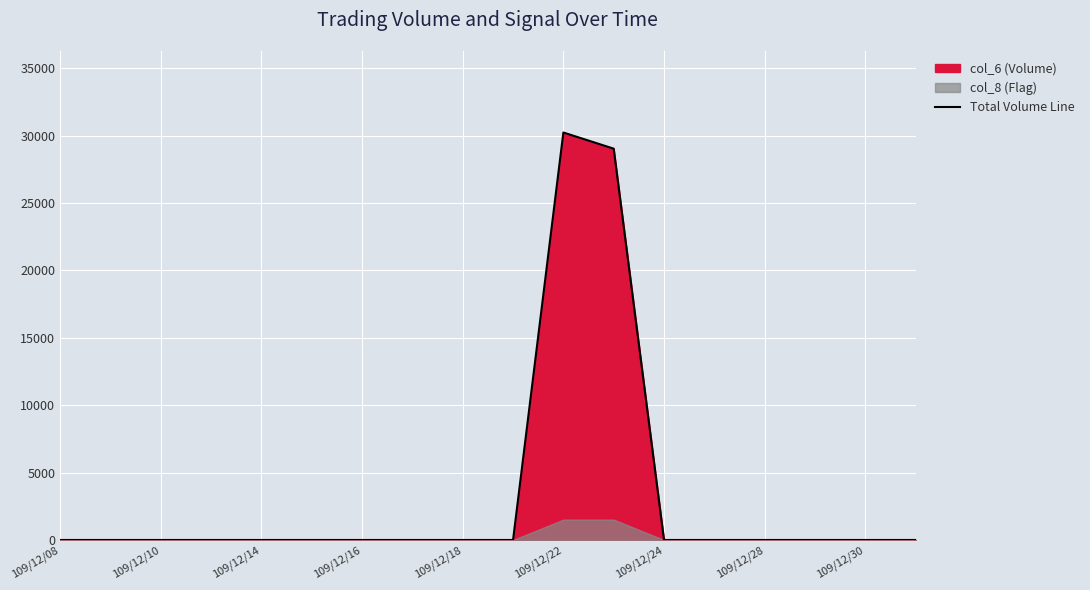

The value of Total Volume Line at 109/12/28 is -16743. True or false?

False